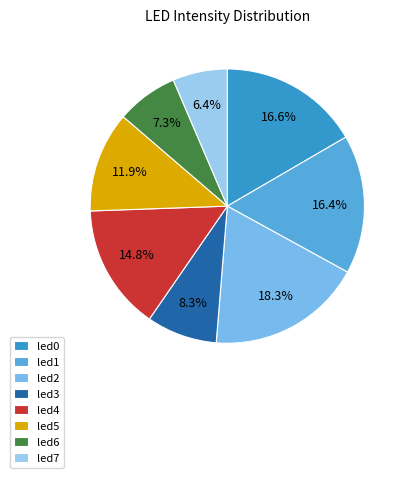

Which category has the smallest portion of the pie?

led7